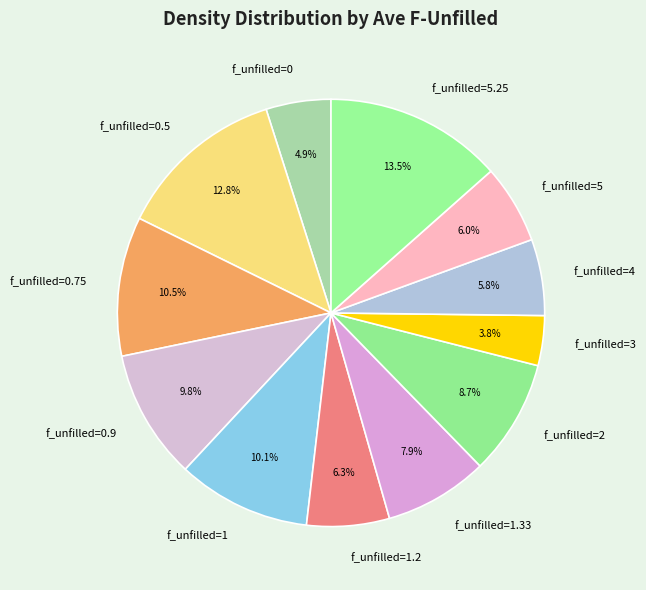

Is there any slice that represents more than half of the pie?

No